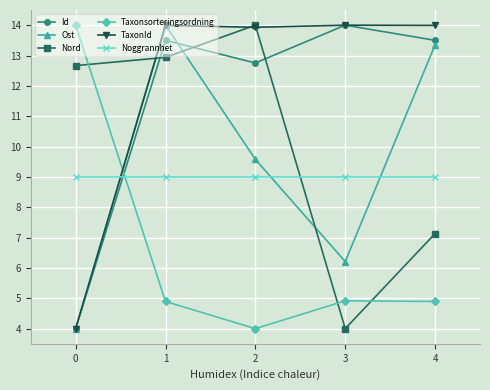

What is the value of the Noggrannhet point at the 5th from the left?

9.0